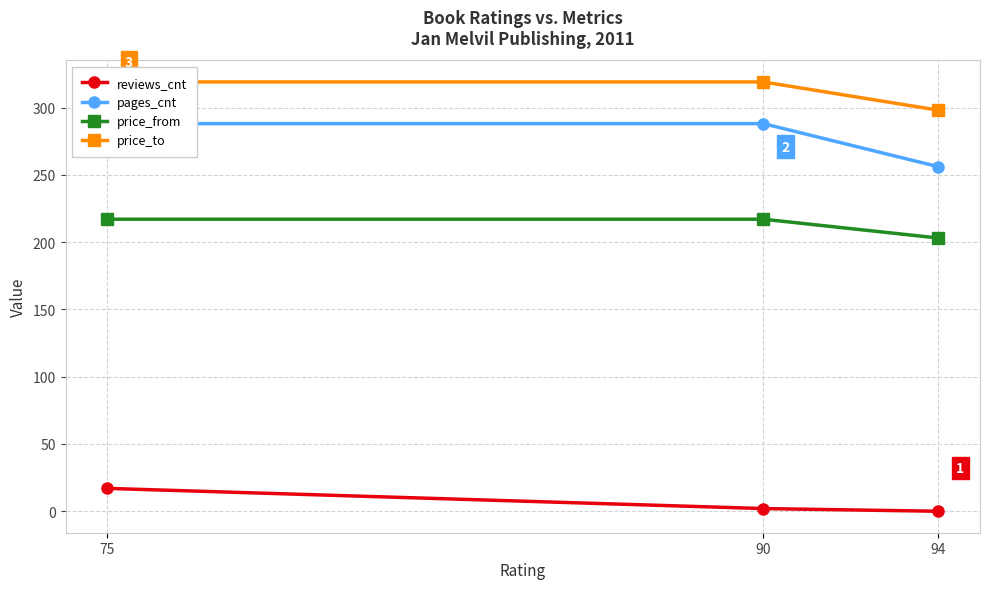

At which label does pages_cnt reach its minimum?

94